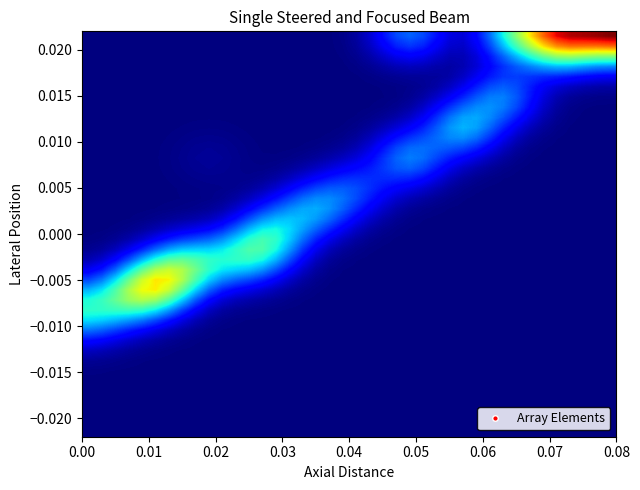

How many distinct data groups are displayed?

40